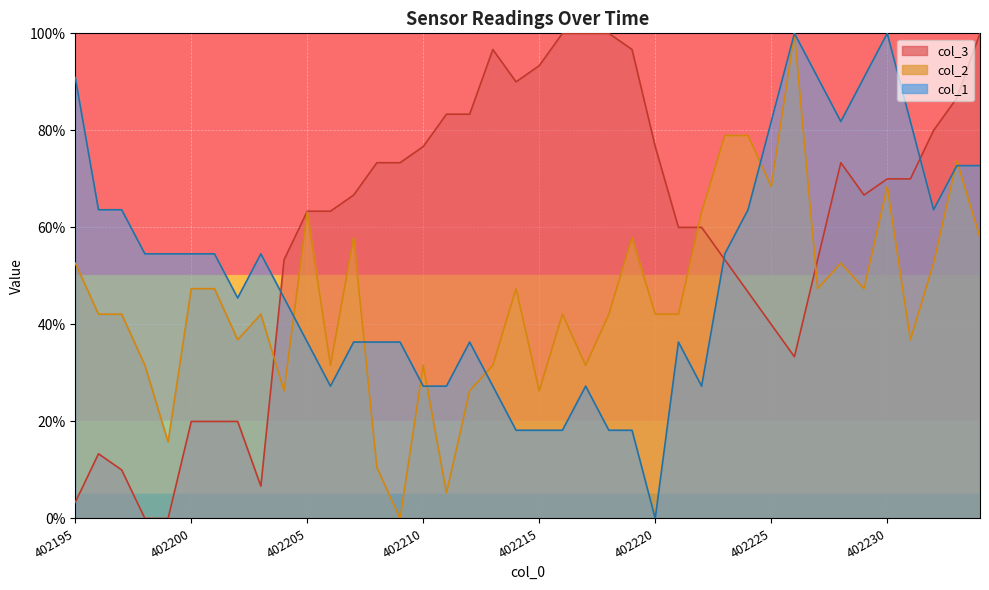

What is the difference between the maximum and second lowest values in the col_2 series?

94.7